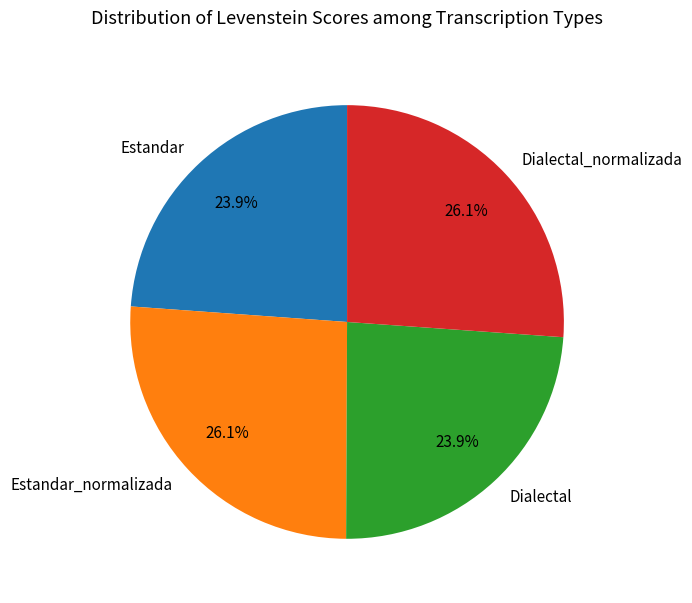

What percentage is the Dialectal_normalizada slice, to the nearest percent?

26%